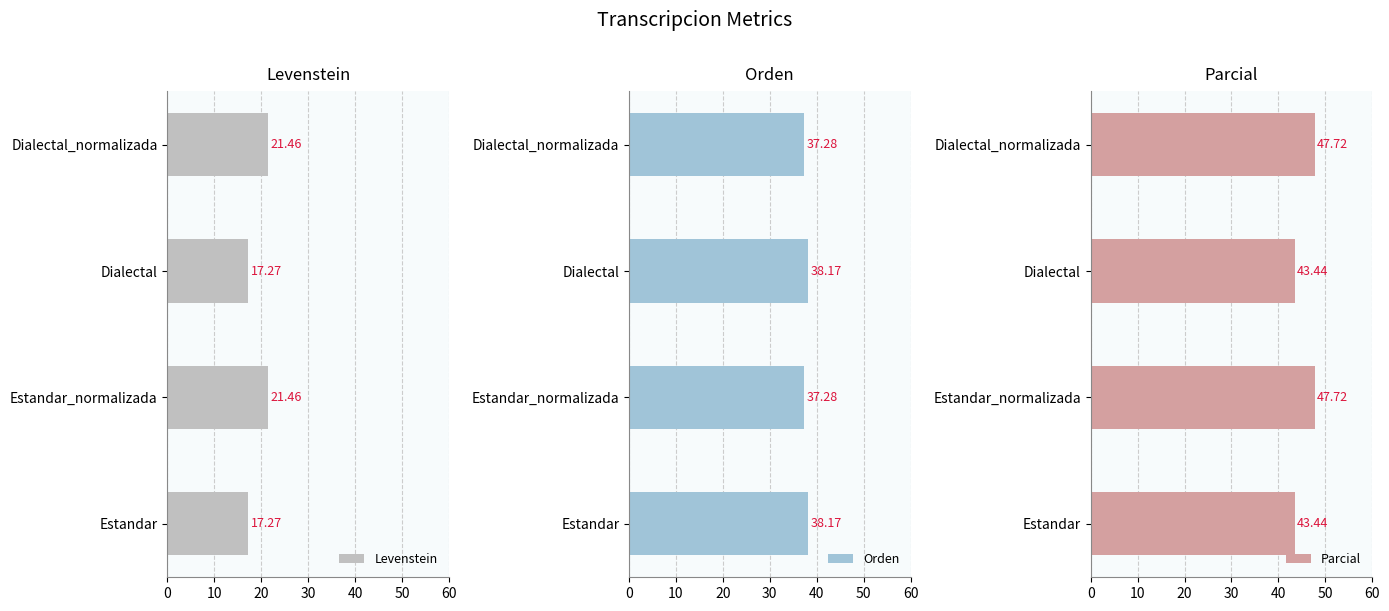

Which series has the largest total across all categories?

Parcial